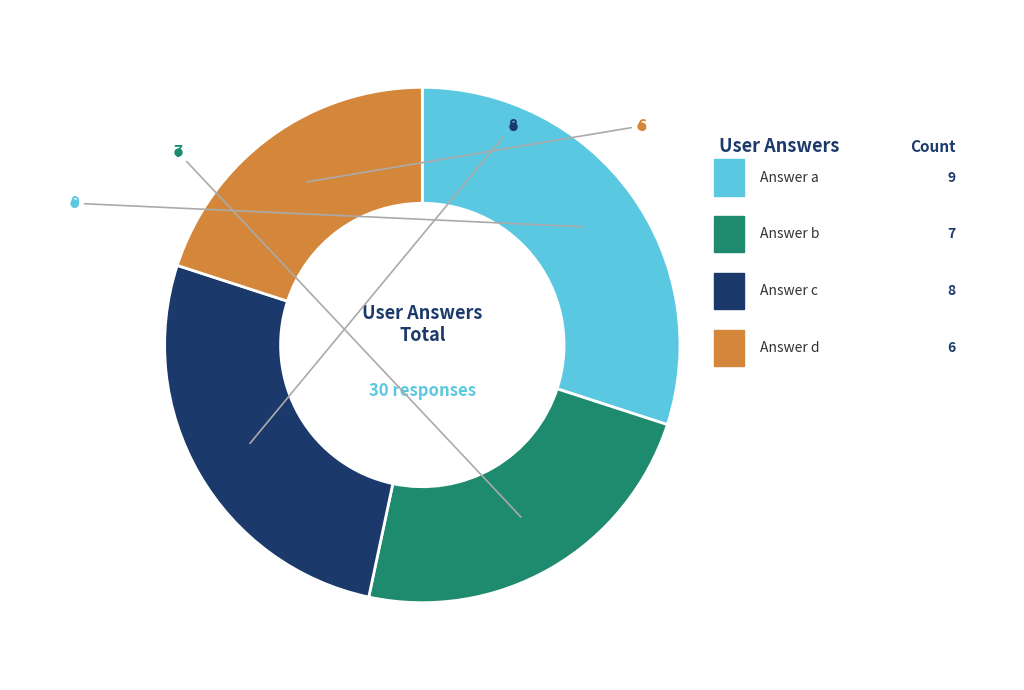

What is the largest slice in the pie chart?

a